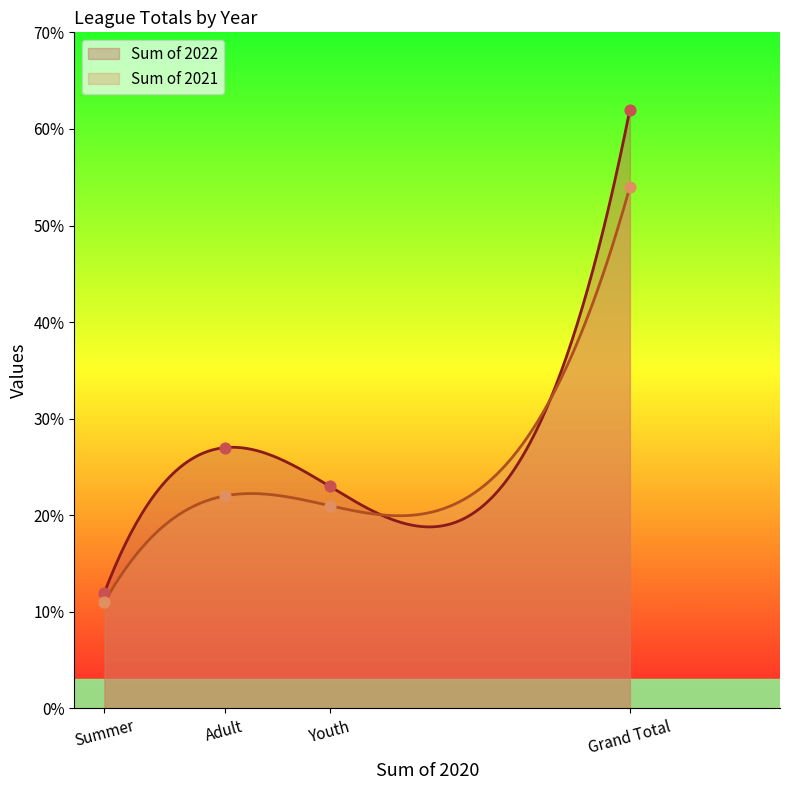

At which category is the sum across all series the highest?

Grand Total